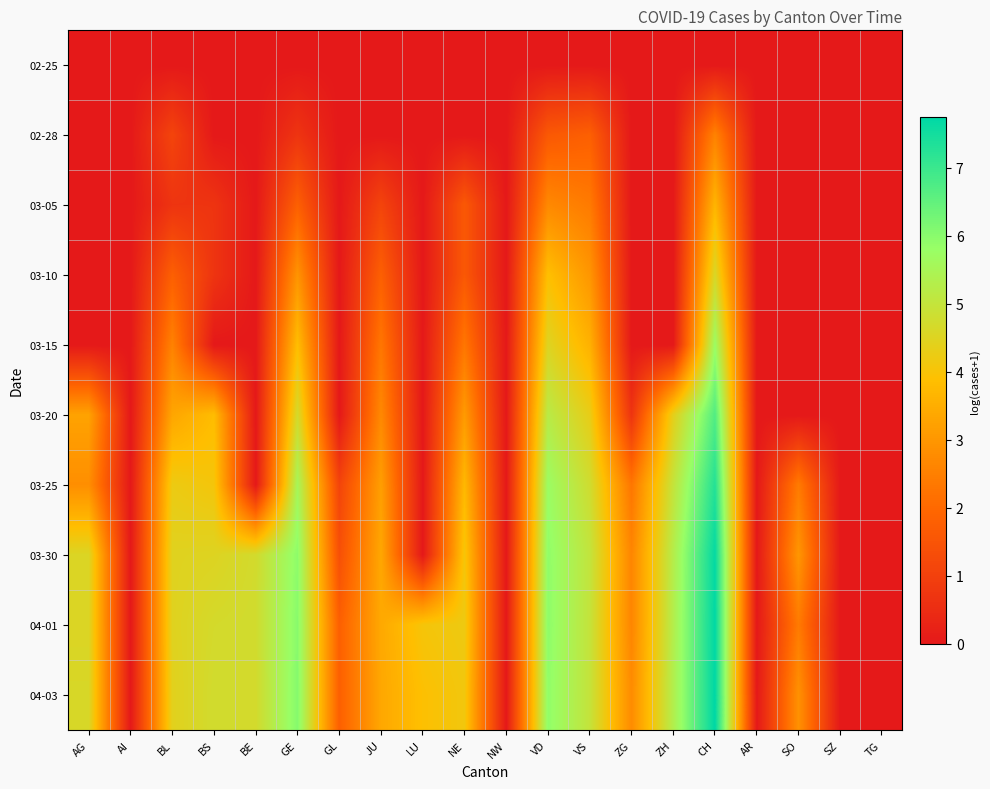

Reading left to right, transcribe all the data shown in this chart.

02-25: AG=0.0	AI=0.0	BL=0.0	BS=0.0	BE=0.0	GE=0.0	GL=0.0	JU=0.0	LU=0.0	NE=0.0	NW=0.0	VD=0.0	VS=0.0	ZG=0.0	ZH=0.0	CH=0.0	AR=0.0	SO=0.0	SZ=0.0	TG=0.0
02-28: AG=0.0	AI=0.0	BL=1.1	BS=0.0	BE=0.0	GE=0.7	GL=0.0	JU=0.0	LU=0.0	NE=0.0	NW=0.0	VD=1.6	VS=1.8	ZG=0.0	ZH=0.0	CH=2.6	AR=0.0	SO=0.0	SZ=0.0	TG=0.0
03-05: AG=0.0	AI=0.0	BL=0.7	BS=0.7	BE=0.0	GE=1.8	GL=0.0	JU=1.1	LU=0.0	NE=1.6	NW=0.0	VD=2.7	VS=2.4	ZG=0.0	ZH=0.0	CH=3.7	AR=0.0	SO=0.0	SZ=0.0	TG=0.0
03-10: AG=0.0	AI=0.0	BL=1.8	BS=0.7	BE=0.0	GE=2.9	GL=0.0	JU=1.8	LU=0.0	NE=1.6	NW=0.0	VD=3.9	VS=3.0	ZG=0.0	ZH=0.0	CH=4.6	AR=0.0	SO=0.0	SZ=0.0	TG=0.0
03-15: AG=0.0	AI=0.0	BL=2.6	BS=0.0	BE=0.0	GE=3.9	GL=0.0	JU=2.3	LU=0.0	NE=2.3	NW=0.0	VD=4.5	VS=3.6	ZG=0.0	ZH=0.0	CH=5.8	AR=0.0	SO=0.0	SZ=0.0	TG=0.0
03-20: AG=3.3	AI=0.0	BL=3.3	BS=3.8	BE=0.0	GE=4.7	GL=0.0	JU=2.7	LU=0.0	NE=3.1	NW=0.0	VD=5.2	VS=4.3	ZG=0.7	ZH=4.4	CH=6.7	AR=0.0	SO=0.0	SZ=0.0	TG=0.0
03-25: AG=2.8	AI=0.0	BL=4.2	BS=4.1	BE=0.0	GE=5.6	GL=1.1	JU=3.2	LU=0.0	NE=3.7	NW=0.0	VD=5.7	VS=4.8	ZG=2.3	ZH=5.0	CH=7.3	AR=0.0	SO=2.4	SZ=0.0	TG=0.0
03-30: AG=4.6	AI=0.0	BL=4.5	BS=4.5	BE=4.7	GE=5.9	GL=1.4	JU=3.4	LU=0.0	NE=4.1	NW=0.0	VD=5.9	VS=5.0	ZG=2.6	ZH=5.3	CH=7.7	AR=0.0	SO=3.0	SZ=0.0	TG=0.0
04-01: AG=4.6	AI=0.0	BL=4.5	BS=4.7	BE=4.8	GE=6.0	GL=1.8	JU=3.4	LU=4.1	NE=4.2	NW=0.0	VD=5.9	VS=5.0	ZG=2.6	ZH=5.3	CH=7.7	AR=0.0	SO=2.4	SZ=0.0	TG=0.0
04-03: AG=4.6	AI=0.0	BL=4.4	BS=4.8	BE=4.7	GE=6.1	GL=1.8	JU=3.4	LU=3.9	NE=4.1	NW=0.0	VD=5.9	VS=5.0	ZG=2.8	ZH=5.3	CH=7.8	AR=0.0	SO=2.9	SZ=0.0	TG=0.0